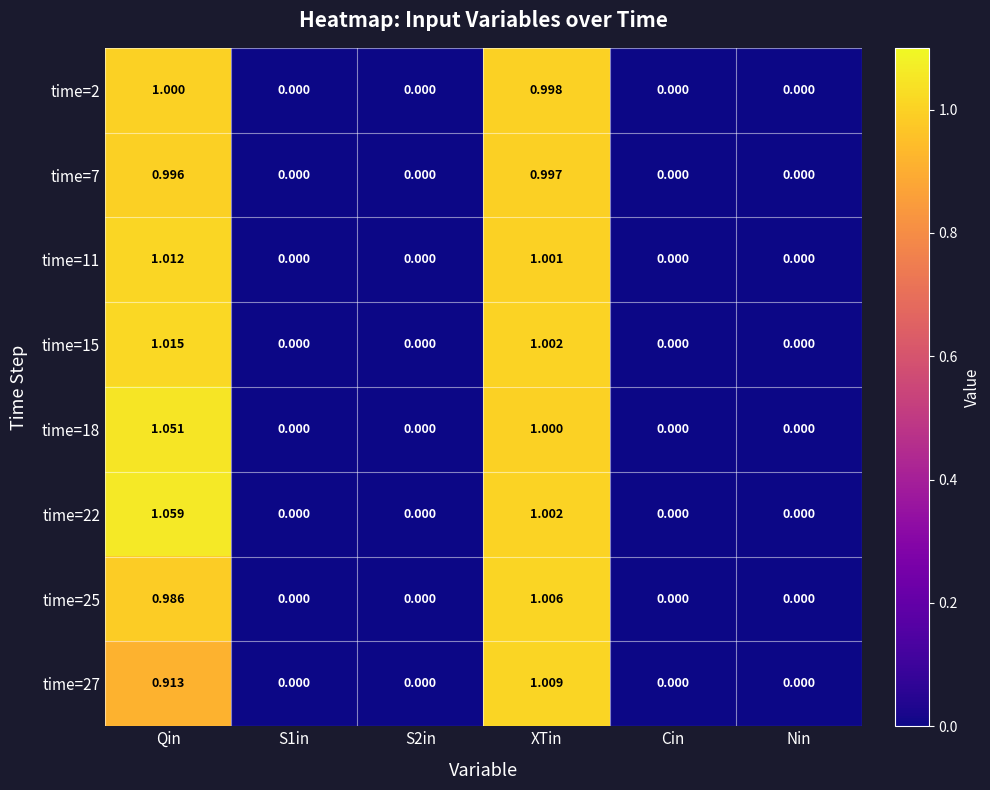

Is the value of time=2 at S2in greater than the value of time=22 at Qin?

No